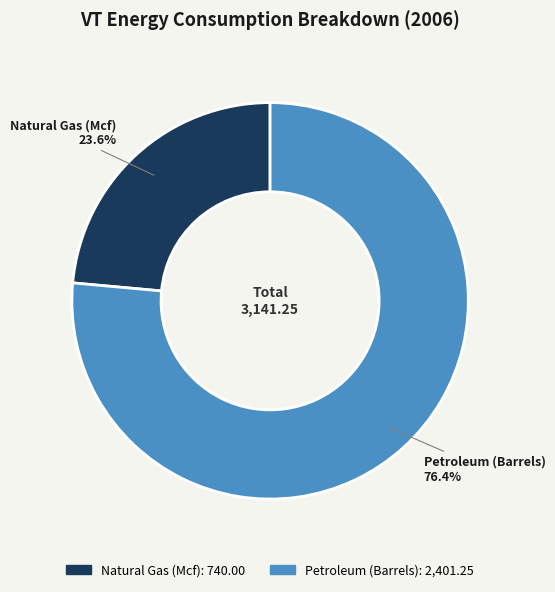

Combined, do Petroleum (Barrels) and Natural Gas (Mcf) account for over 50%?

Yes